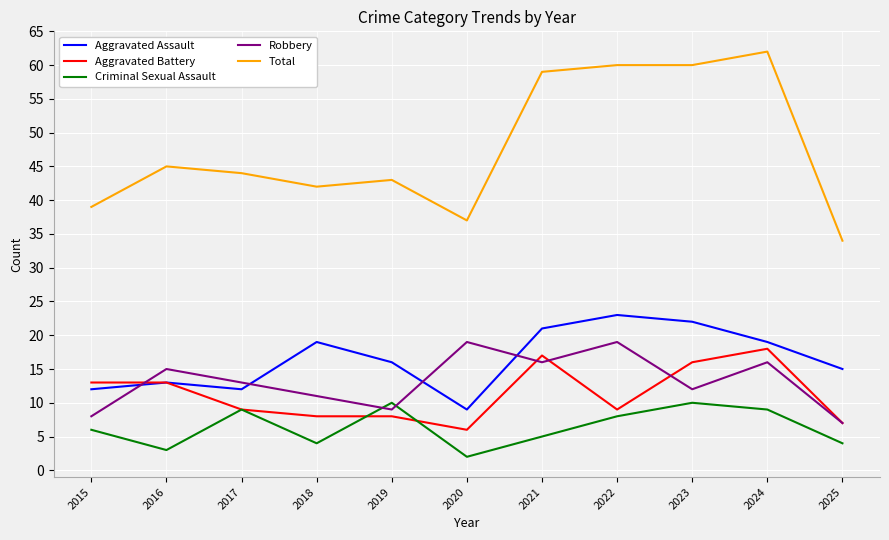

Is it true that Criminal Sexual Assault equals 6 at 2018?

False